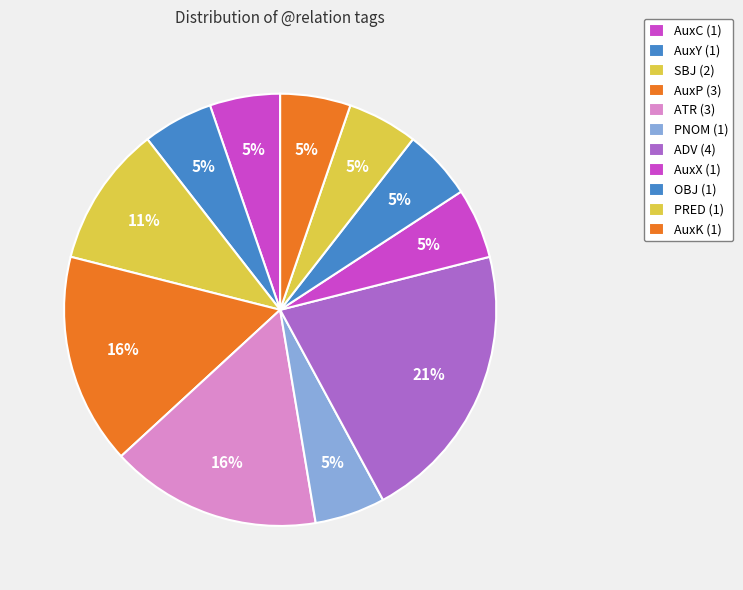

How many segments does this pie chart have?

11